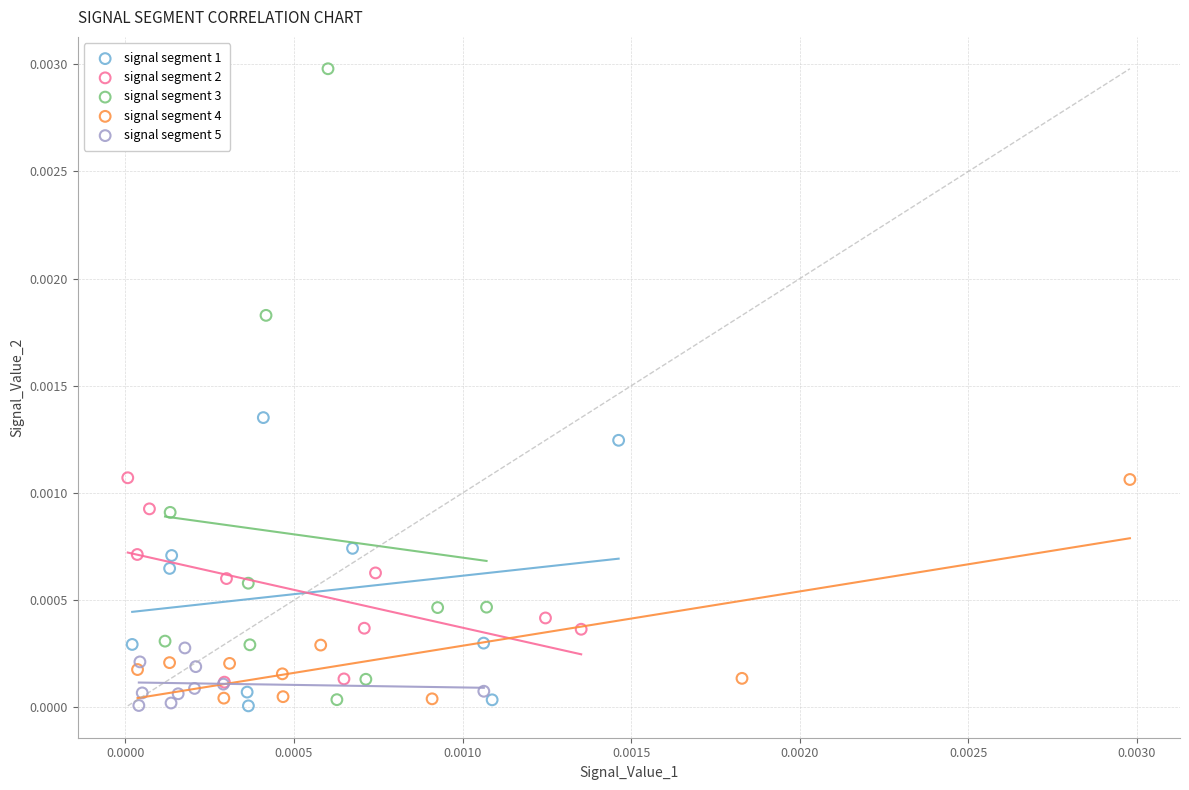

What are all the series names shown in the legend?

signal segment 1, signal segment 2, signal segment 3, signal segment 4, signal segment 5